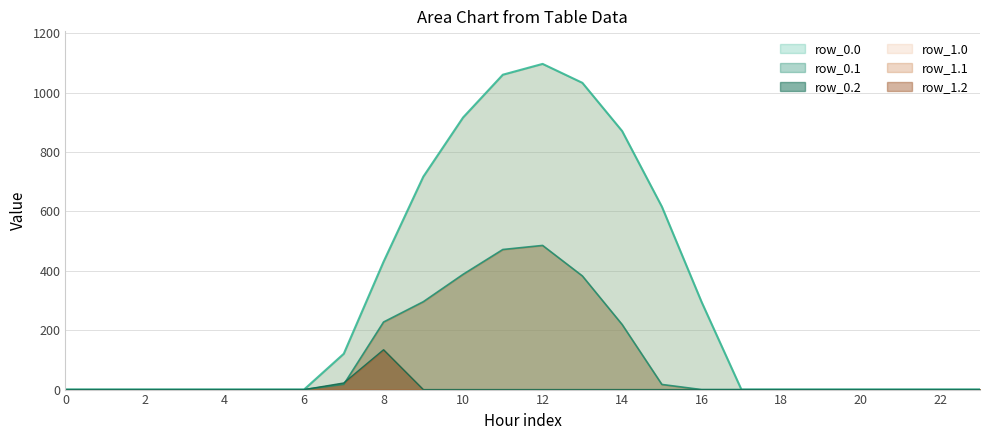

Where is the first local maximum for row_0.2?

8